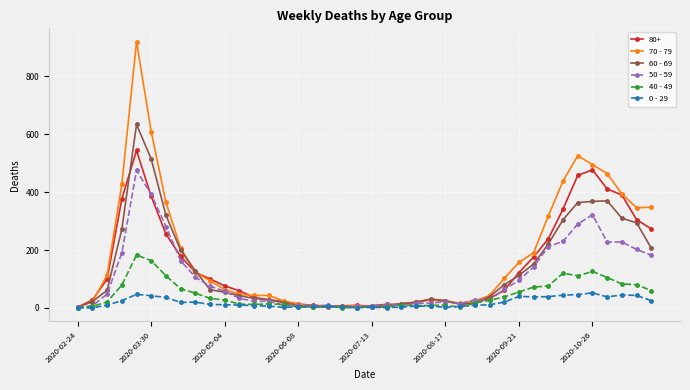

What is the average value of the 60 - 69 series?

134